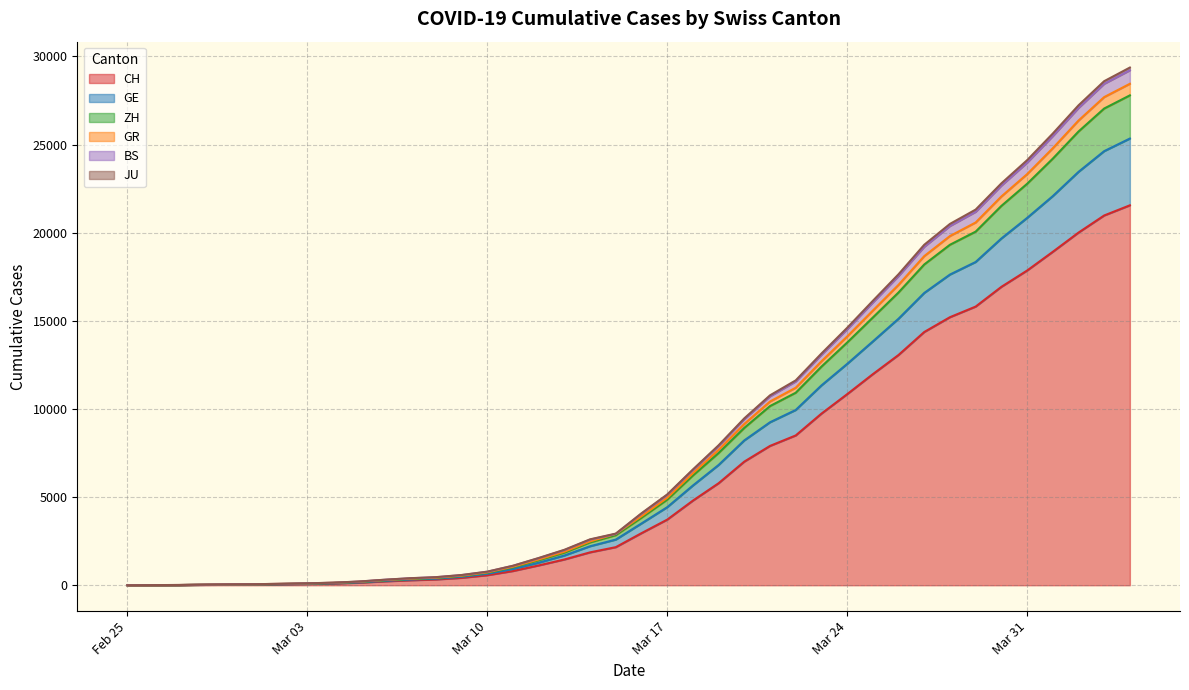

Is the value of GR at 2020-03-14 greater than the value of JU at 2020-03-01?

Yes